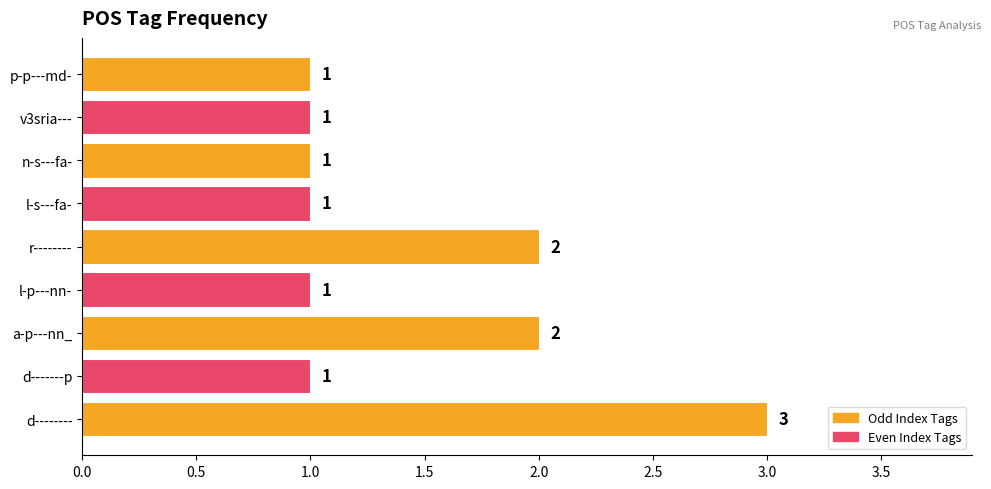

What is the maximum value shown in the chart?

3